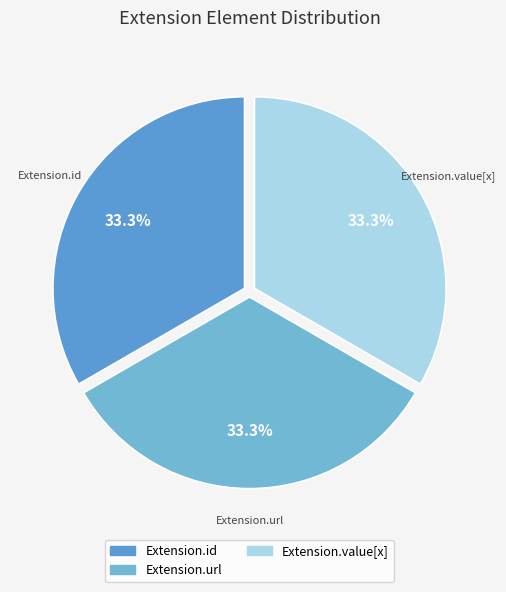

How many segments does this pie chart have?

3